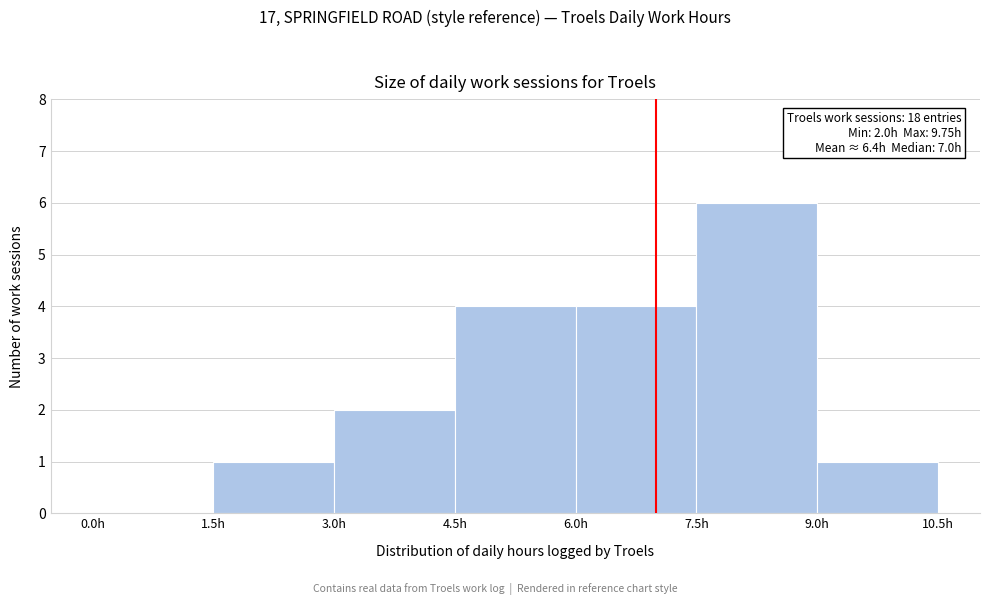

Over which range of the x-axis is the bar tallest?

7.5 to 9.0